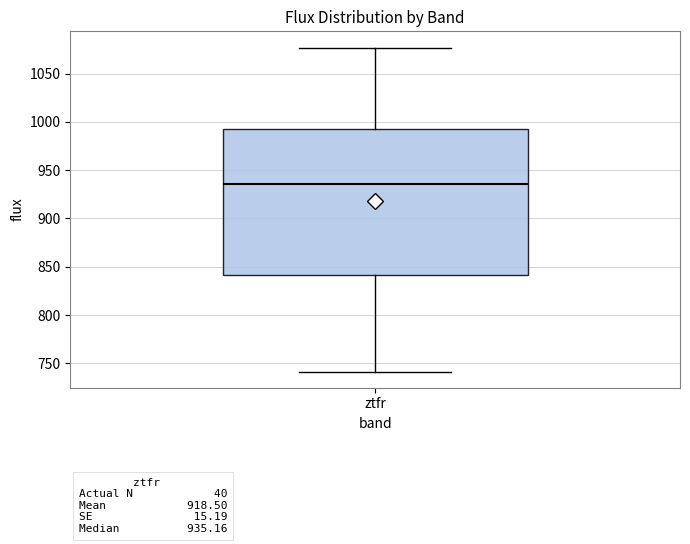

Transcribe this box plot: give where the median line is, the range the box spans, and where the two whiskers end, as read against the y-axis. The values are not printed on the chart, so give them approximately, as read against the axis.

median 935, box 840 to 995, whiskers 740 to 1075